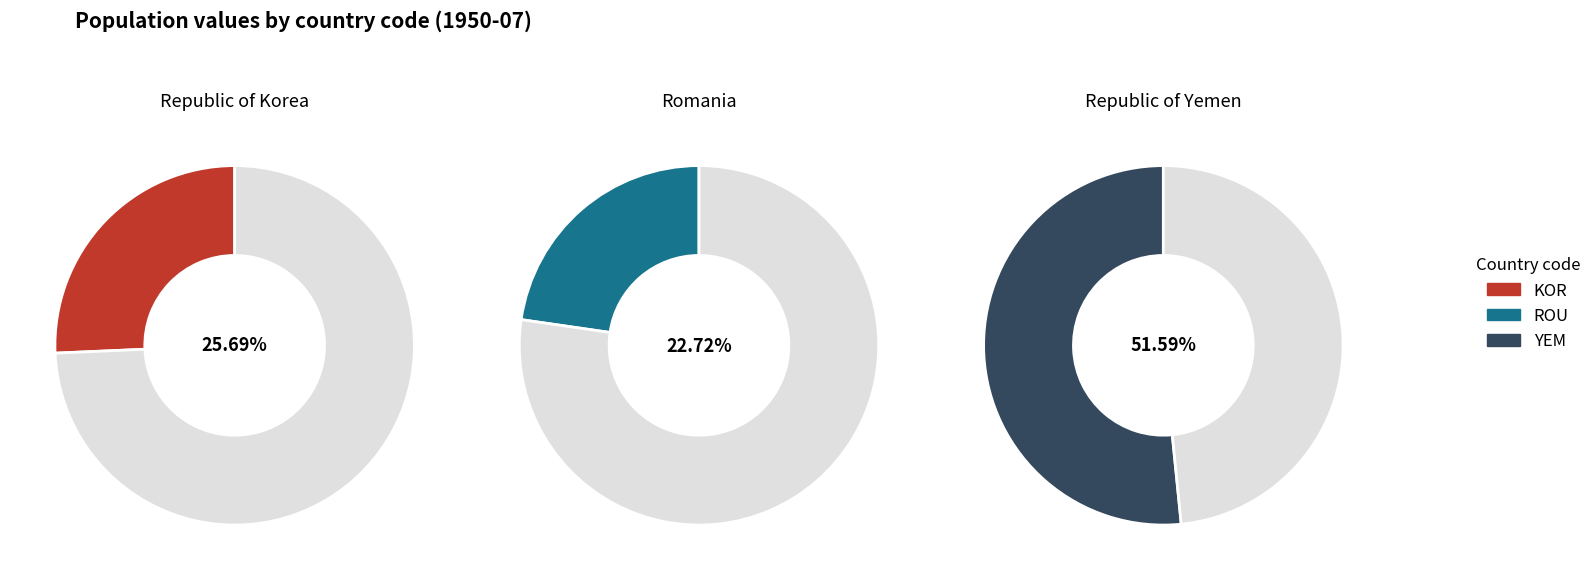

Count the number of slices in the pie.

3